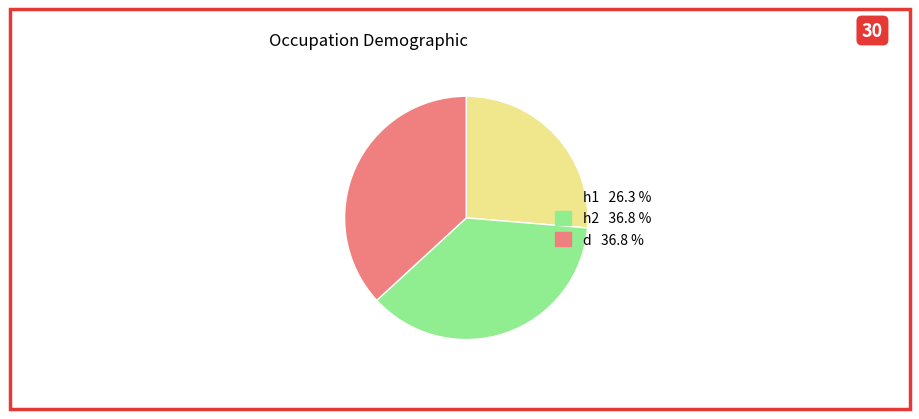

Is it true that h1 is 33% of the pie?

False